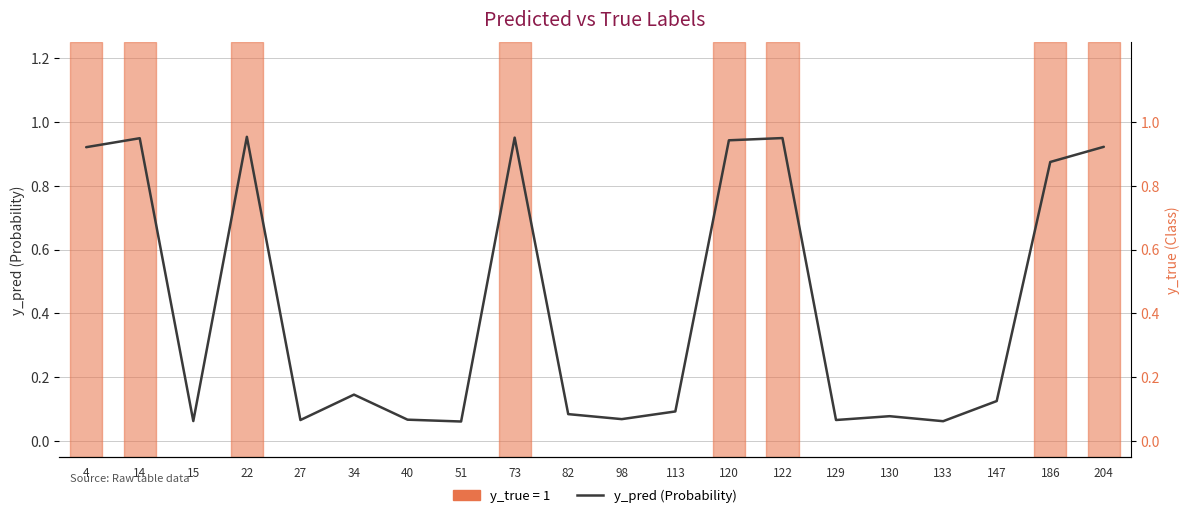

What is the sum of the y_pred (Probability) values at 133 and 120?

1.0